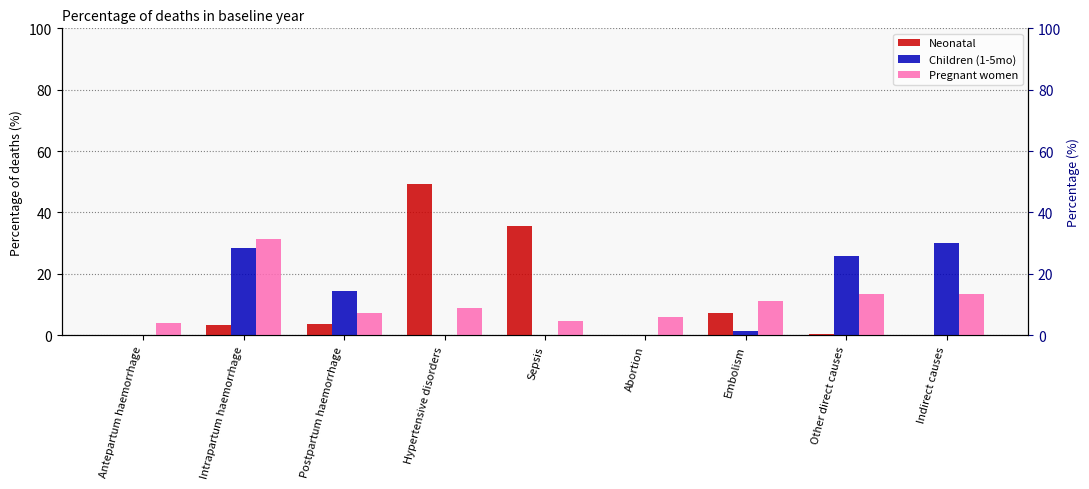

What is the value of the Pregnant women bar at the 2nd from the left?

31.2